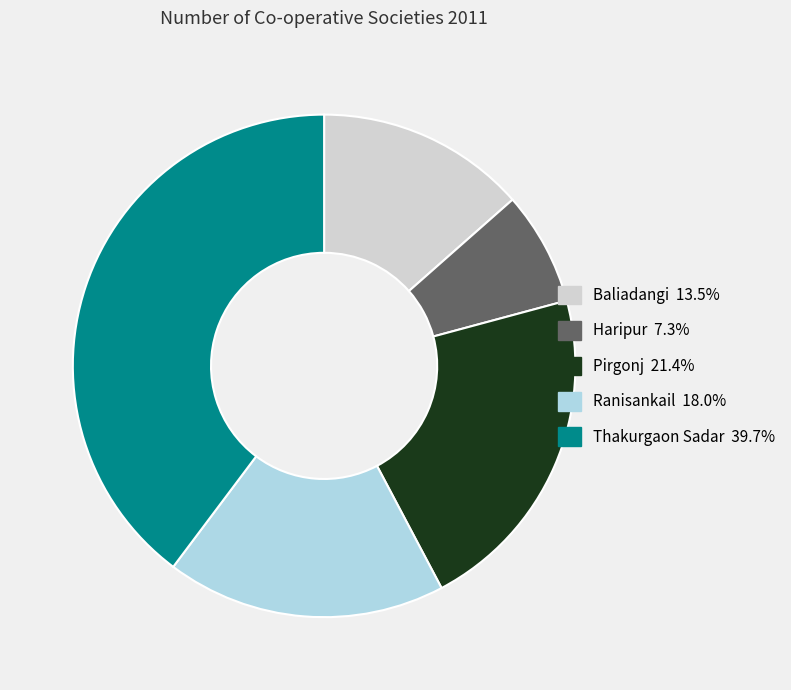

True or false: Thakurgaon Sadar accounts for 47% of the total.

False